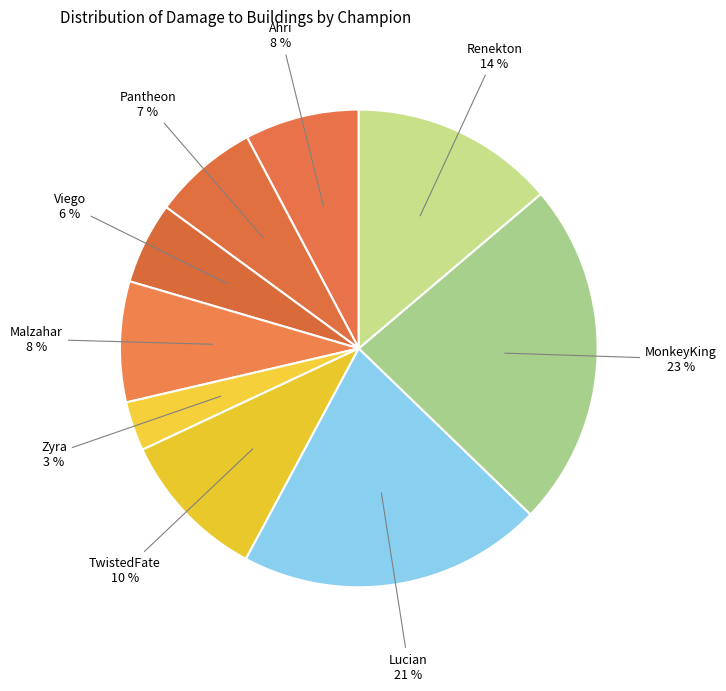

How many segments does this pie chart have?

9